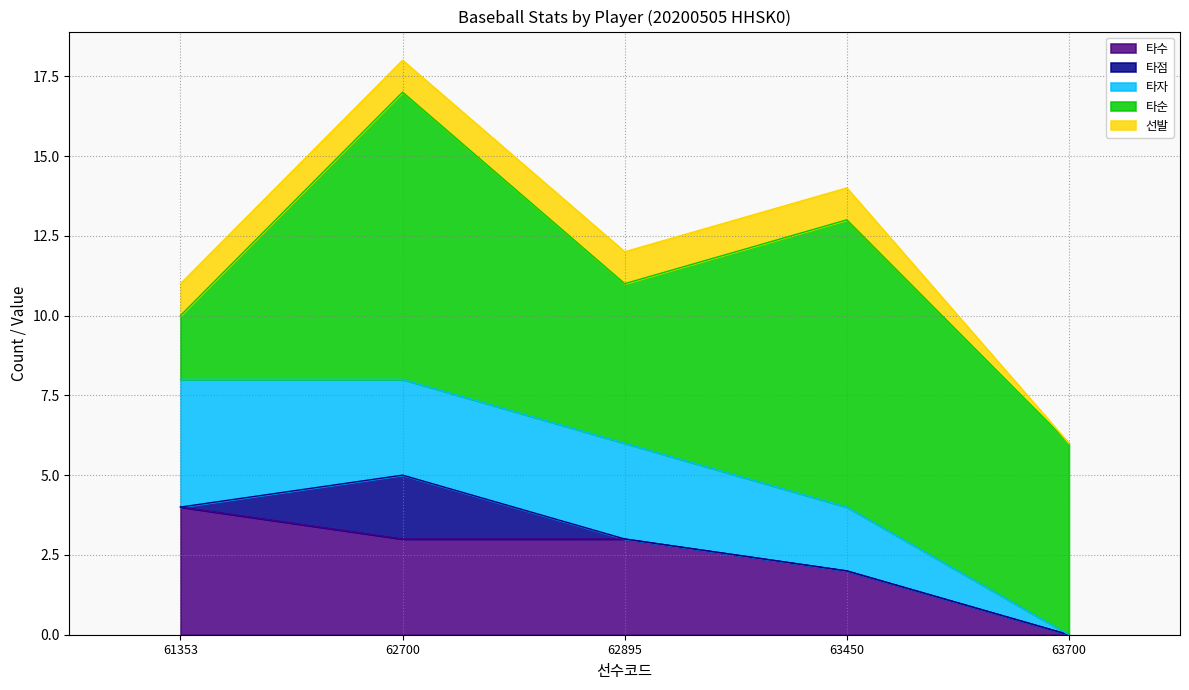

The value of 선발 at 63450 is 2. True or false?

False